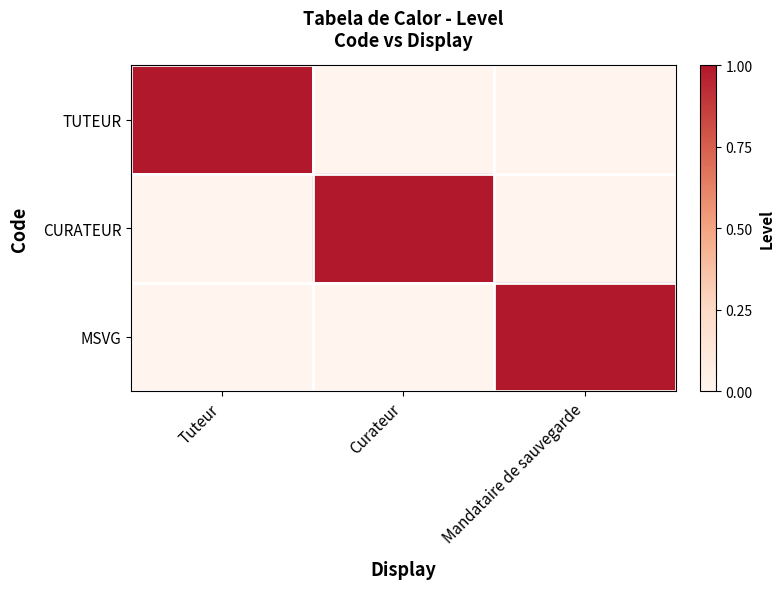

Reading left to right, extract all data points from this chart.

TUTEUR: Tuteur=1	Curateur=0	Mandataire de sauvegarde=0
CURATEUR: Tuteur=0	Curateur=1	Mandataire de sauvegarde=0
MSVG: Tuteur=0	Curateur=0	Mandataire de sauvegarde=1